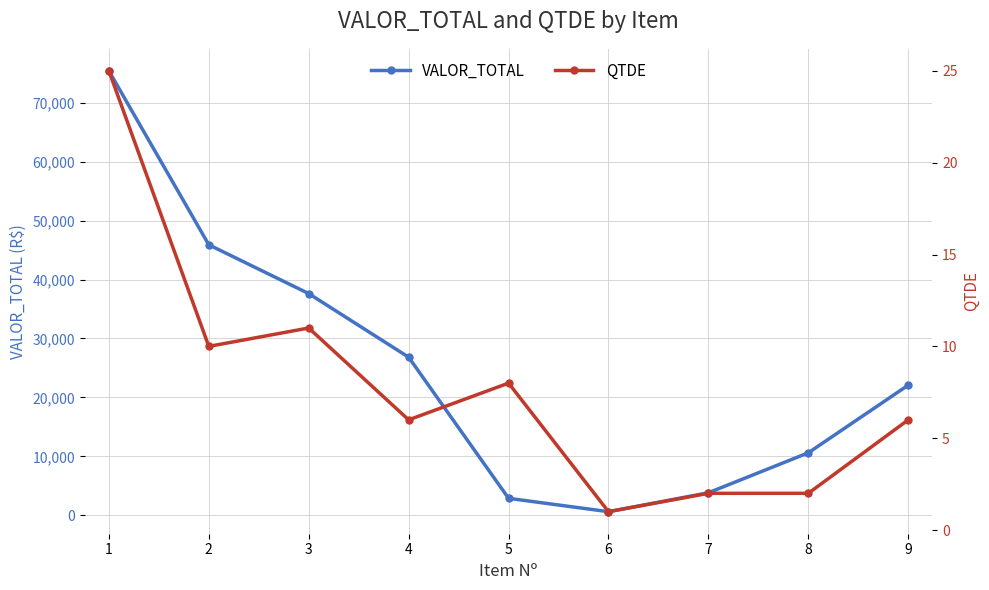

At which label does QTDE first exceed 6?

1